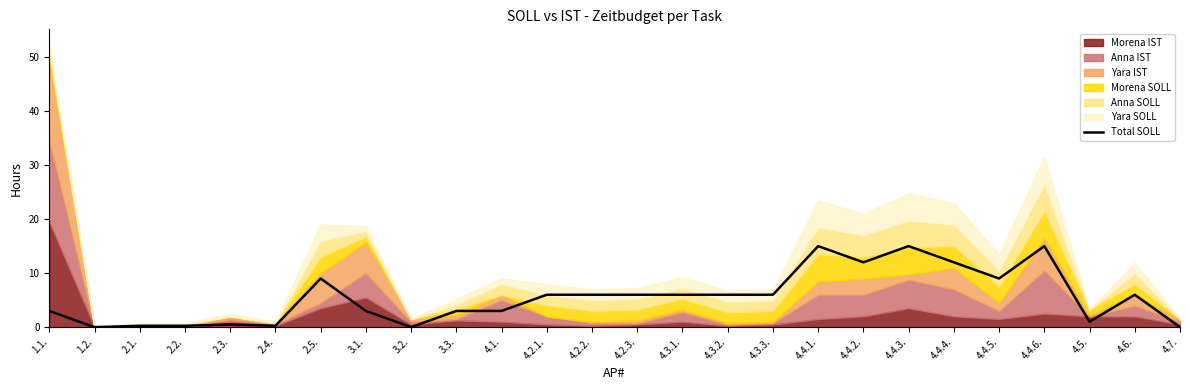

What is the sum of all values?

143.2